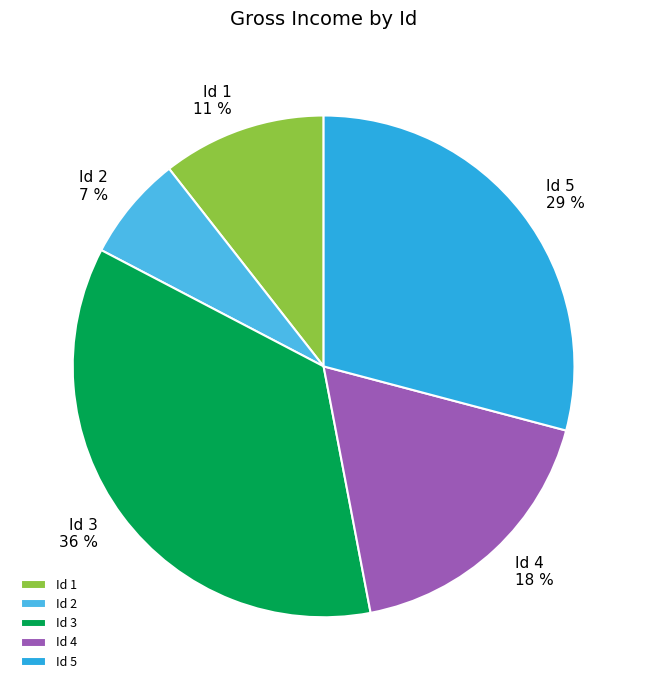

To the nearest percent, what portion does Id 1 represent?

11%